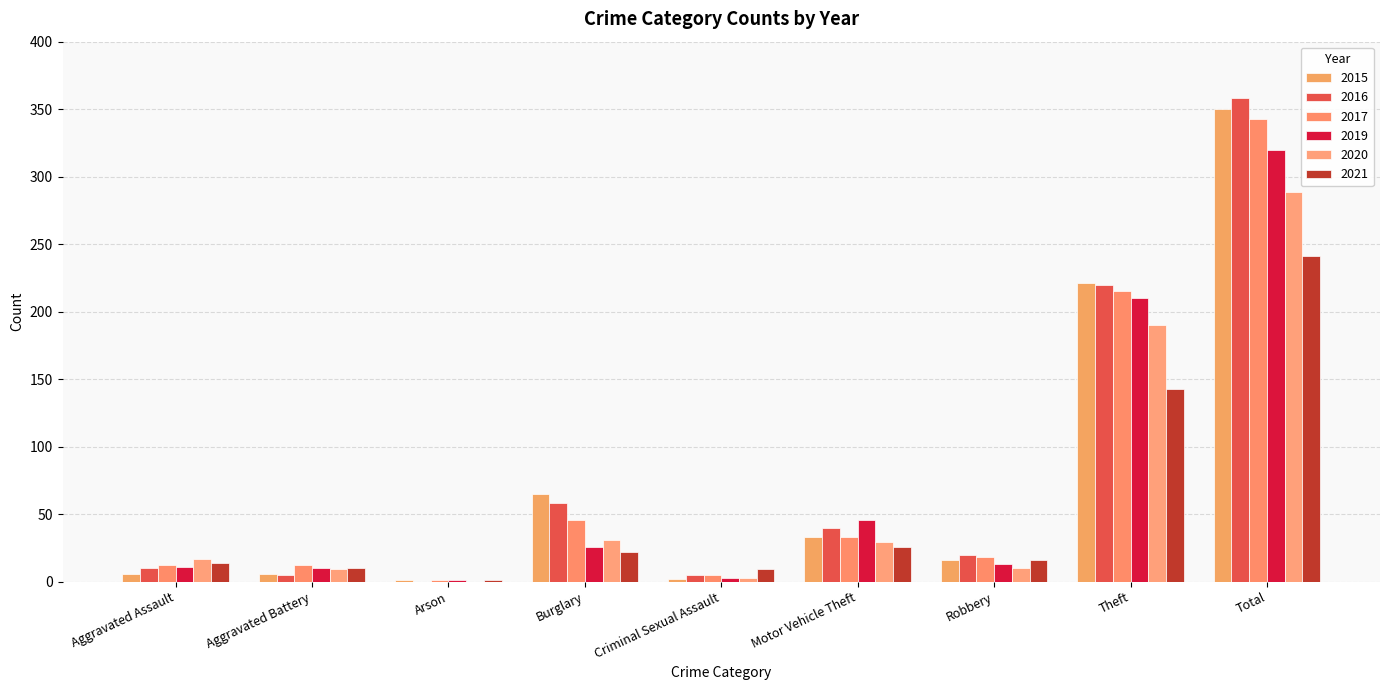

How many distinct data groups are displayed?

6